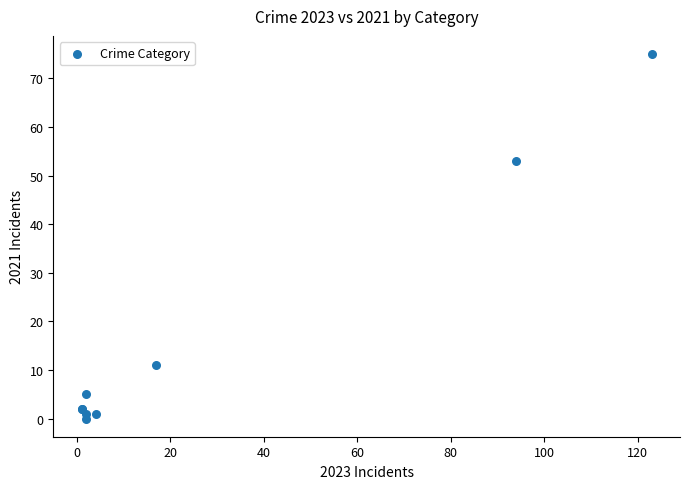

What Y value in the scatter plot is closest to 37?

53